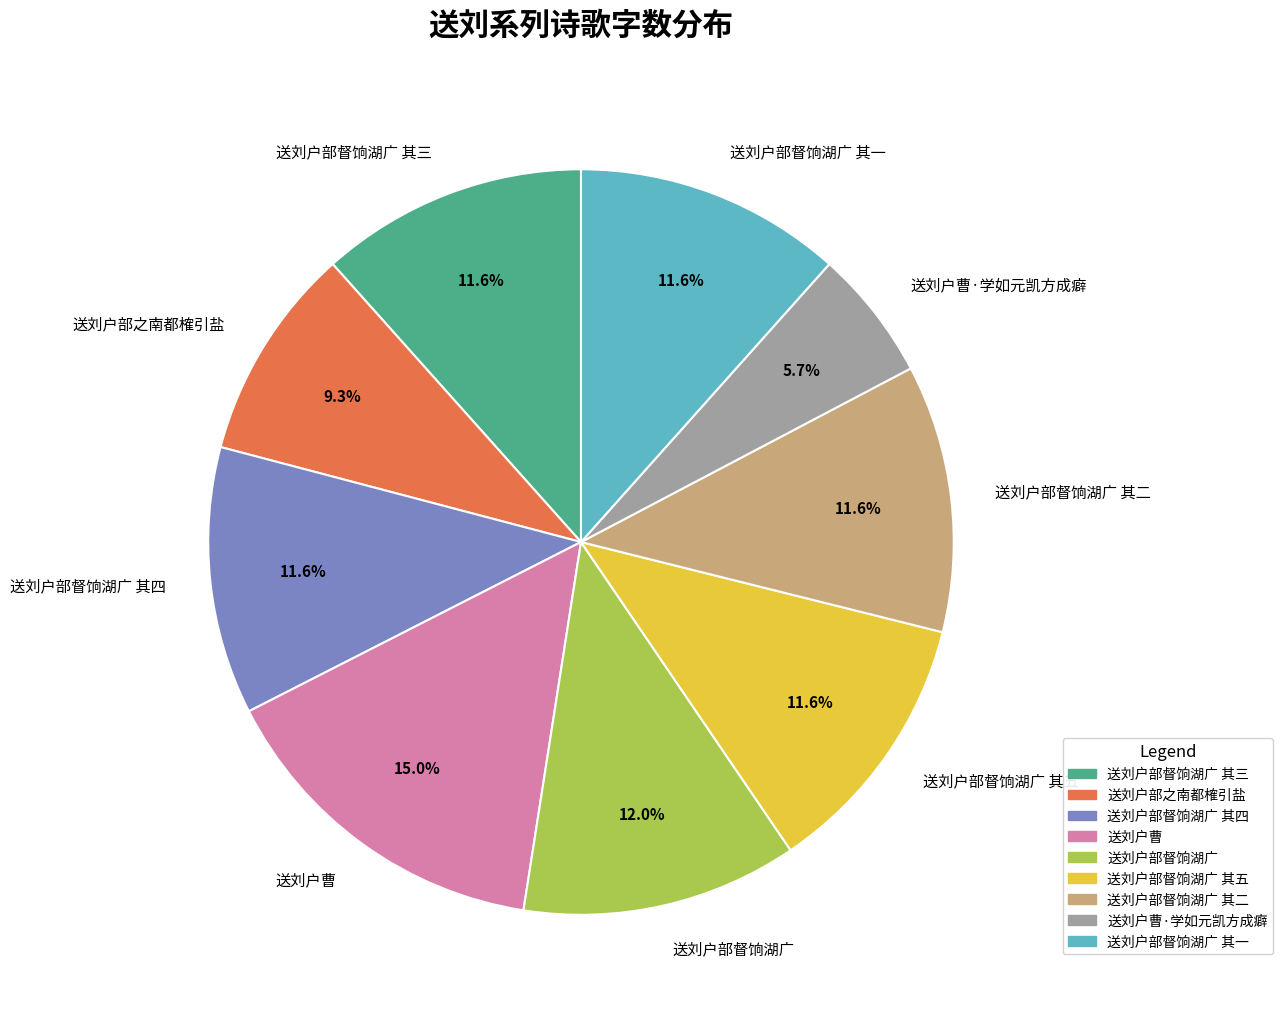

Approximately how many times larger is the value at 送刘户部督饷湖广 其三 compared to 送刘户部之南都榷引盐?

1.2